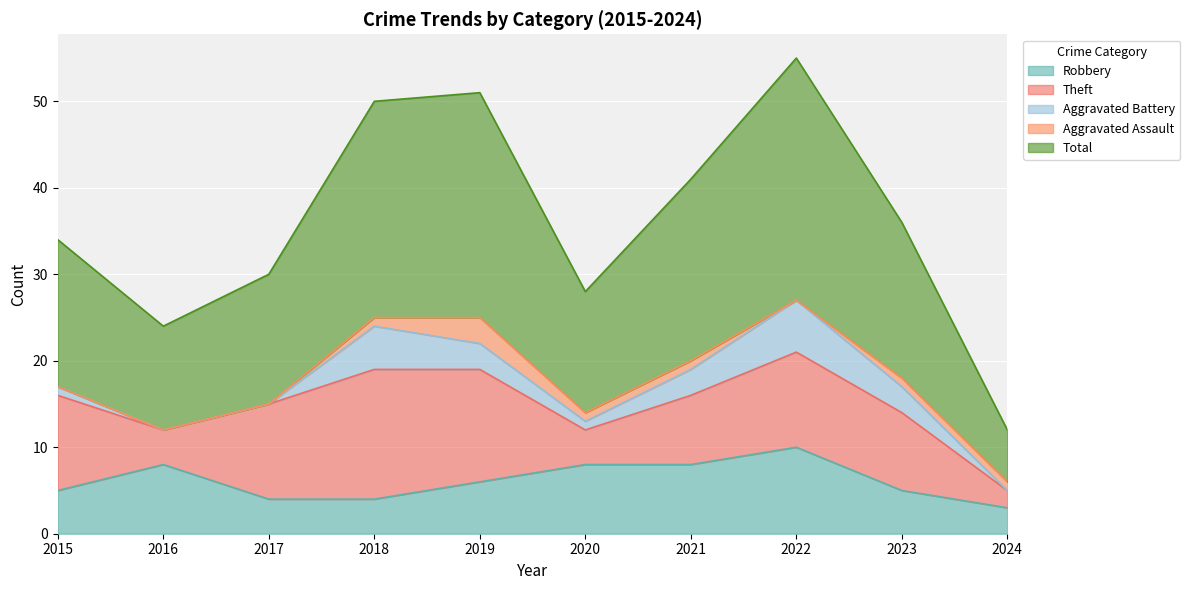

The Aggravated Battery series shows 3 at 2019. True or false?

True